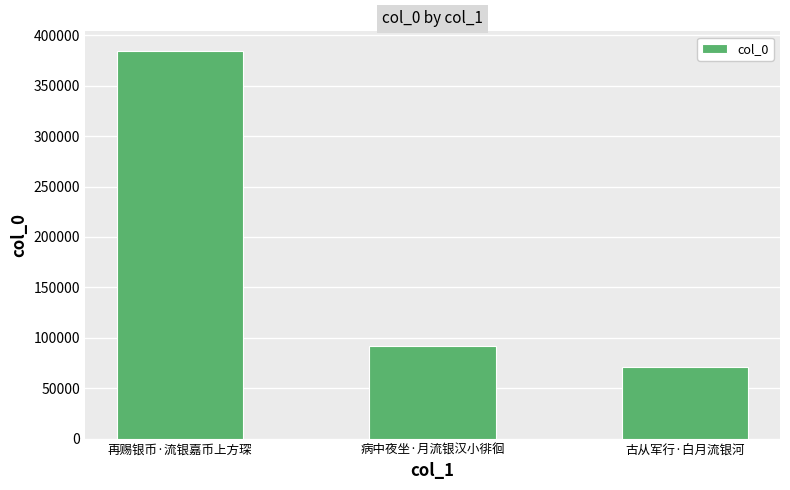

The value at 古从军行·白月流银河 is 71236. True or false?

True